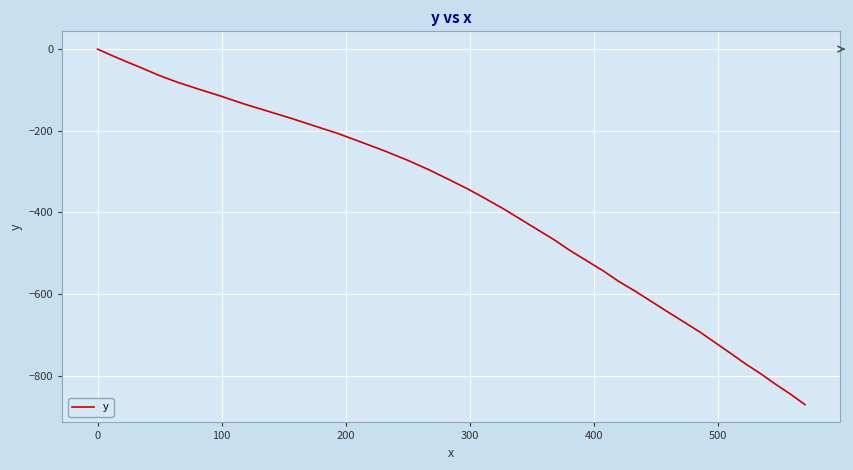

What is the minimum value shown in the chart?

-871.1